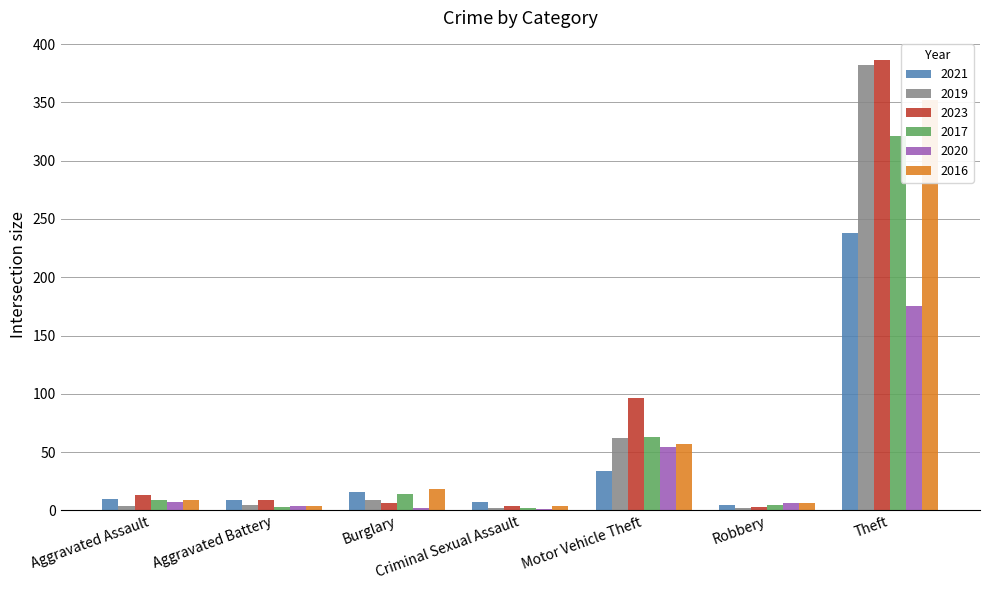

Is the value of 2017 at Criminal Sexual Assault greater than the value of 2020 at Criminal Sexual Assault?

Yes